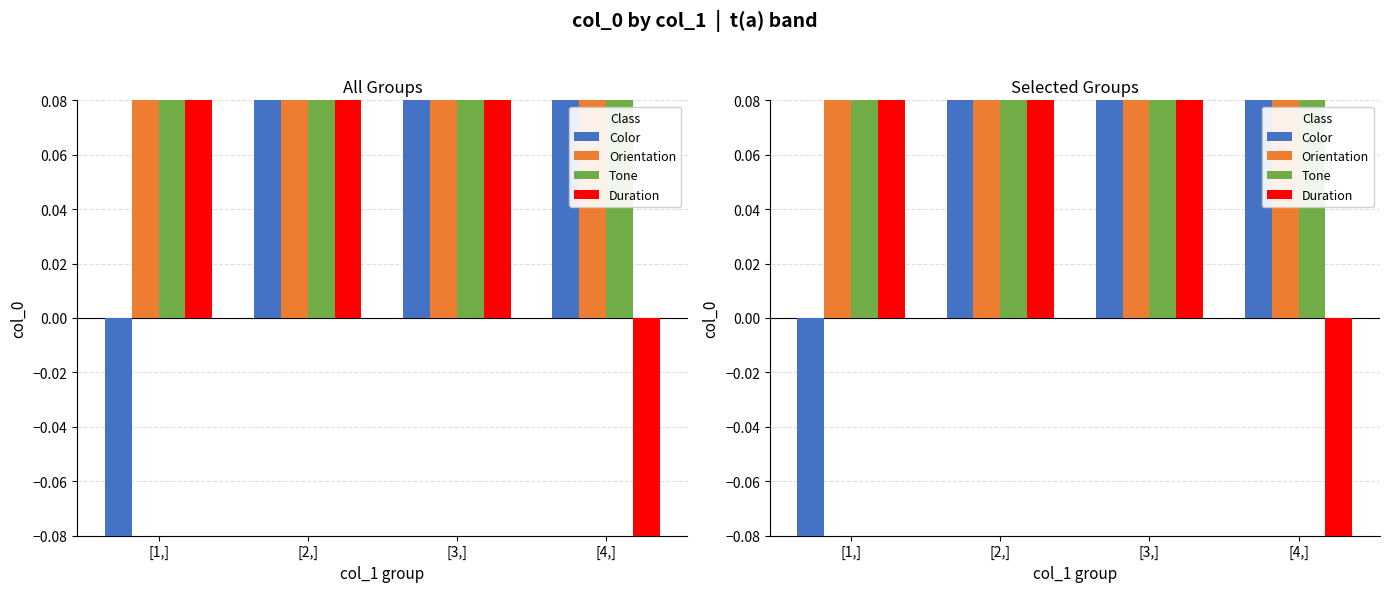

What are all the series names shown in the legend?

Color, Orientation, Tone, Duration